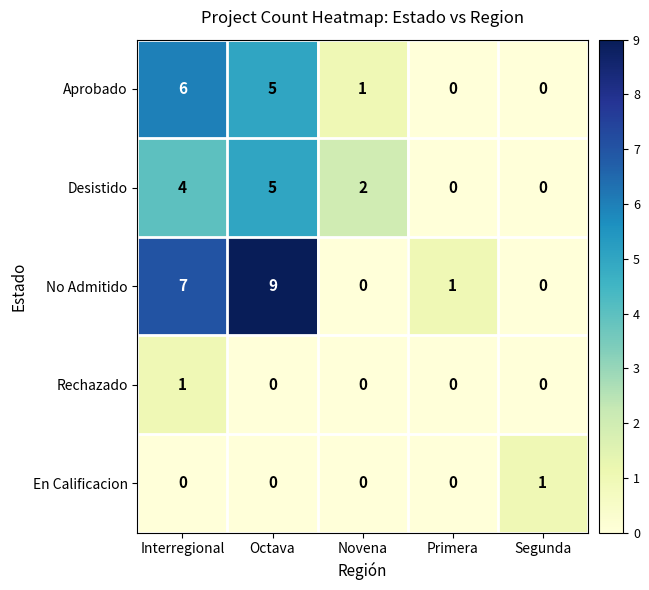

The No Admitido series shows 1 at Primera. True or false?

True